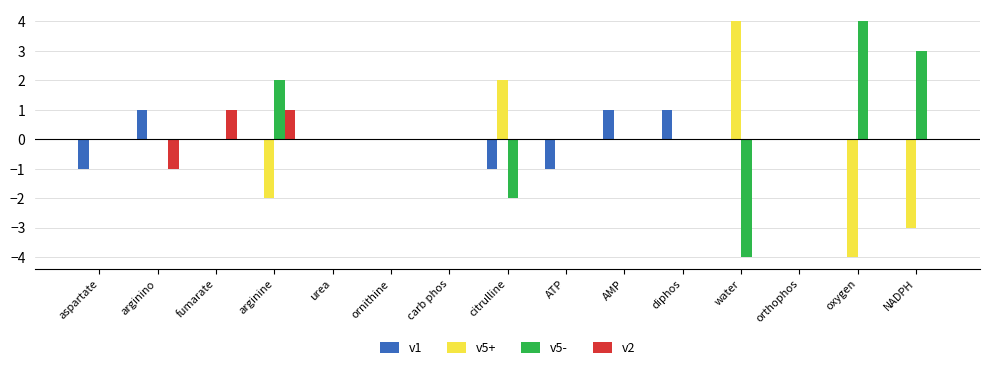

How many categories are shown in the chart?

15